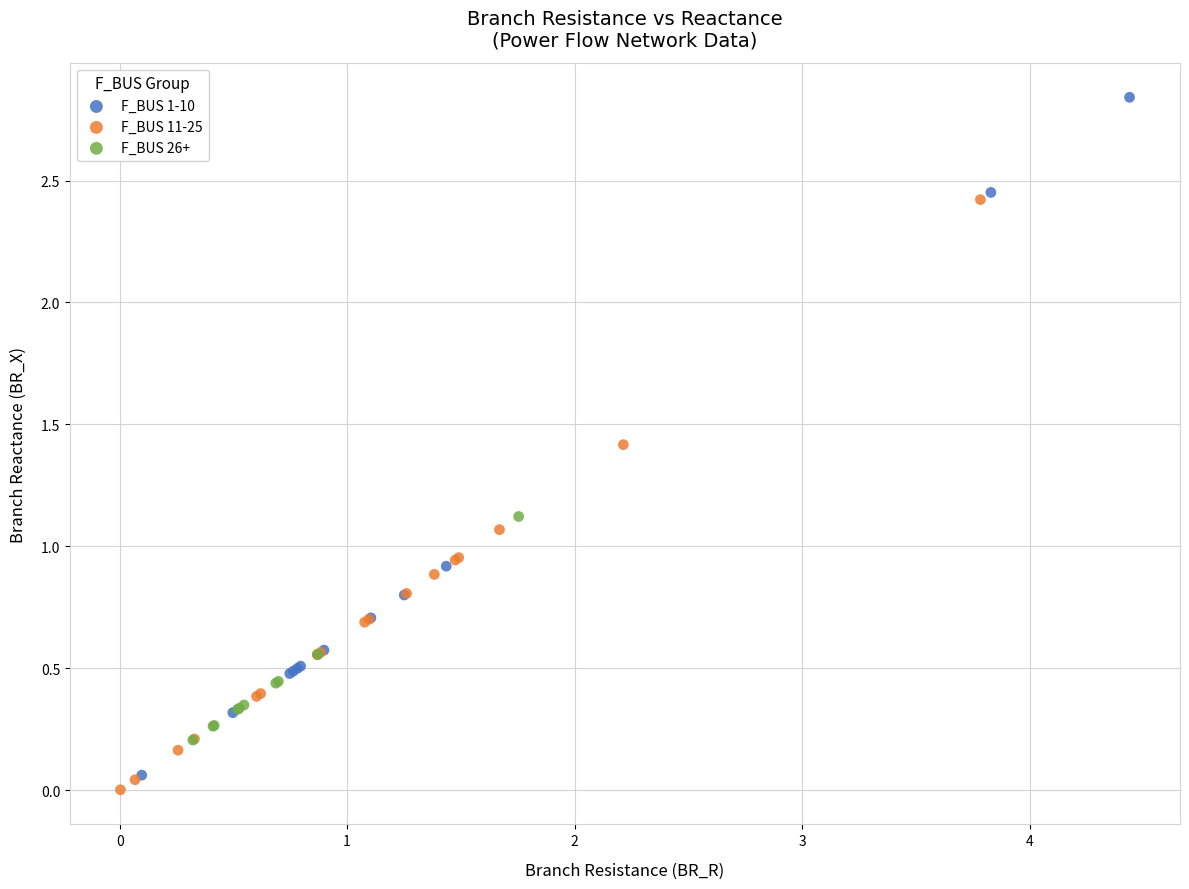

Which series reaches the maximum Y coordinate?

F_BUS 1-10